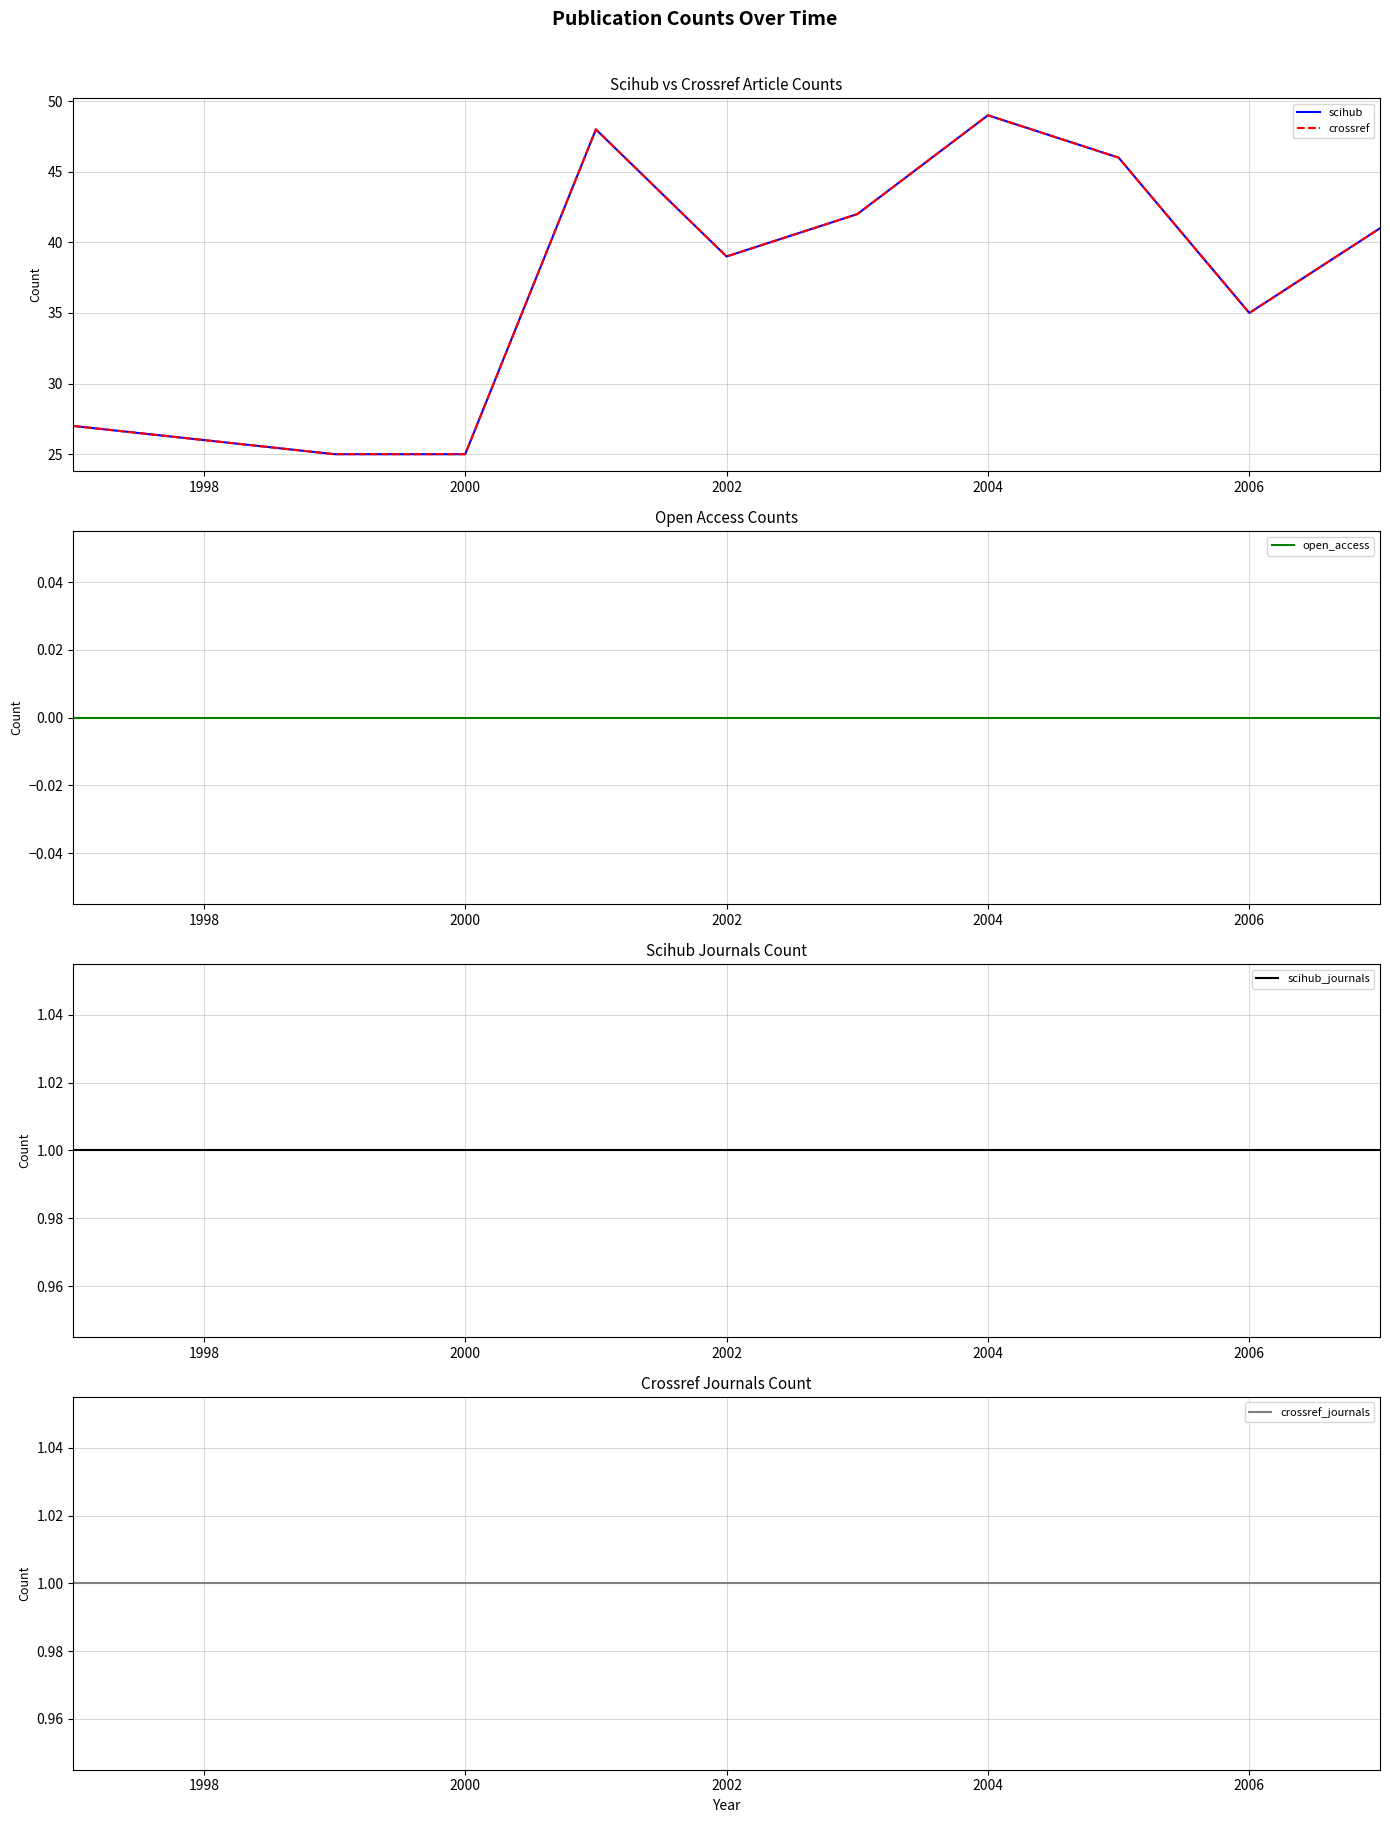

What is the highest value of the scihub_journals series?

1